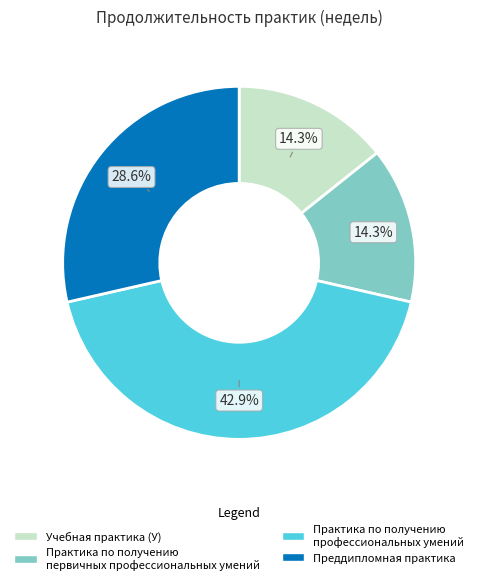

Count the number of slices in the pie.

4